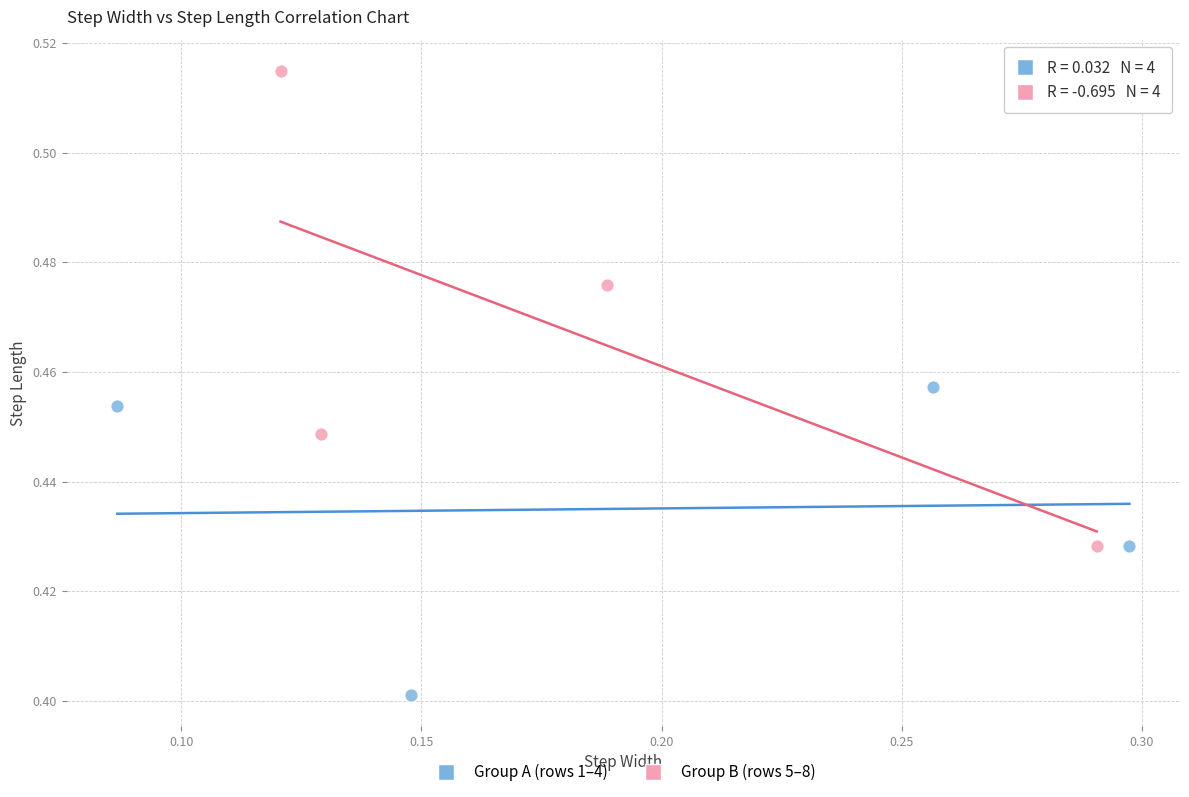

Which series contains the highest Y value?

Group B (rows 5–8)